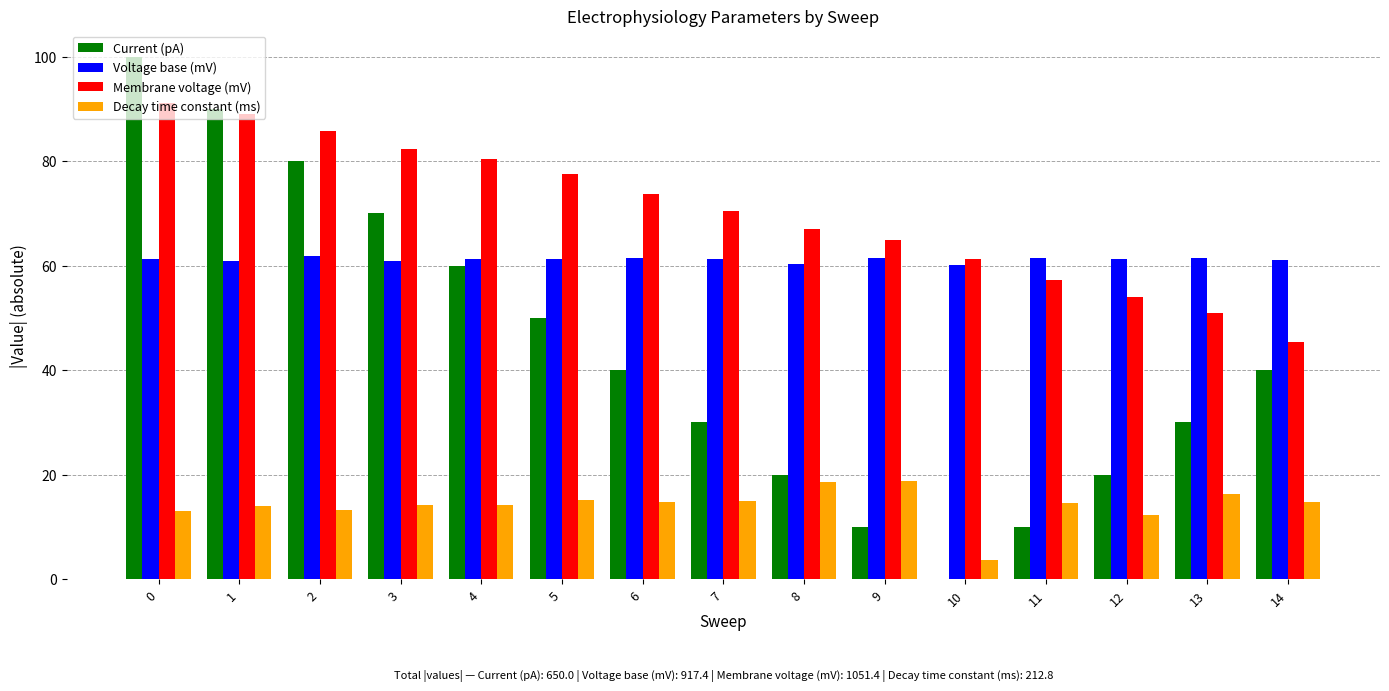

Is it true that Decay time constant (ms) equals 31.3 at 9?

False